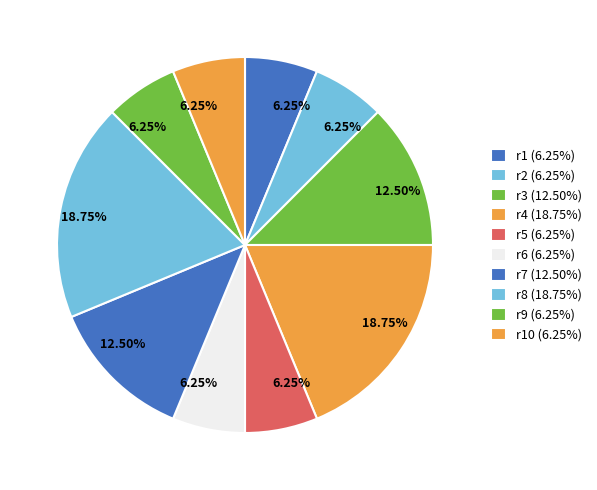

How many segments does this pie chart have?

10